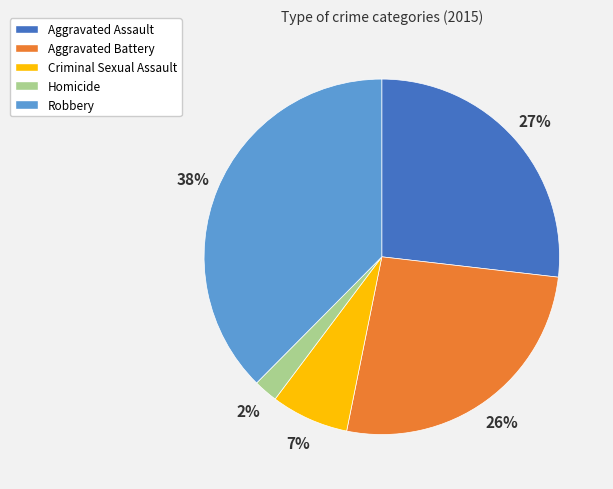

Count the number of slices in the pie.

5